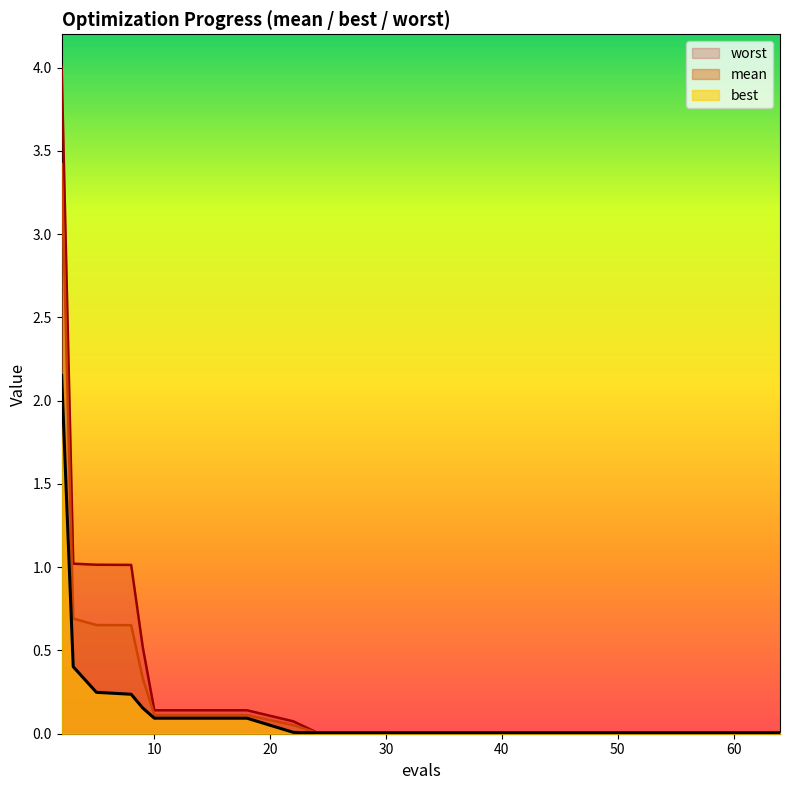

List the series in order of their overall mean, highest first.

worst, mean, best